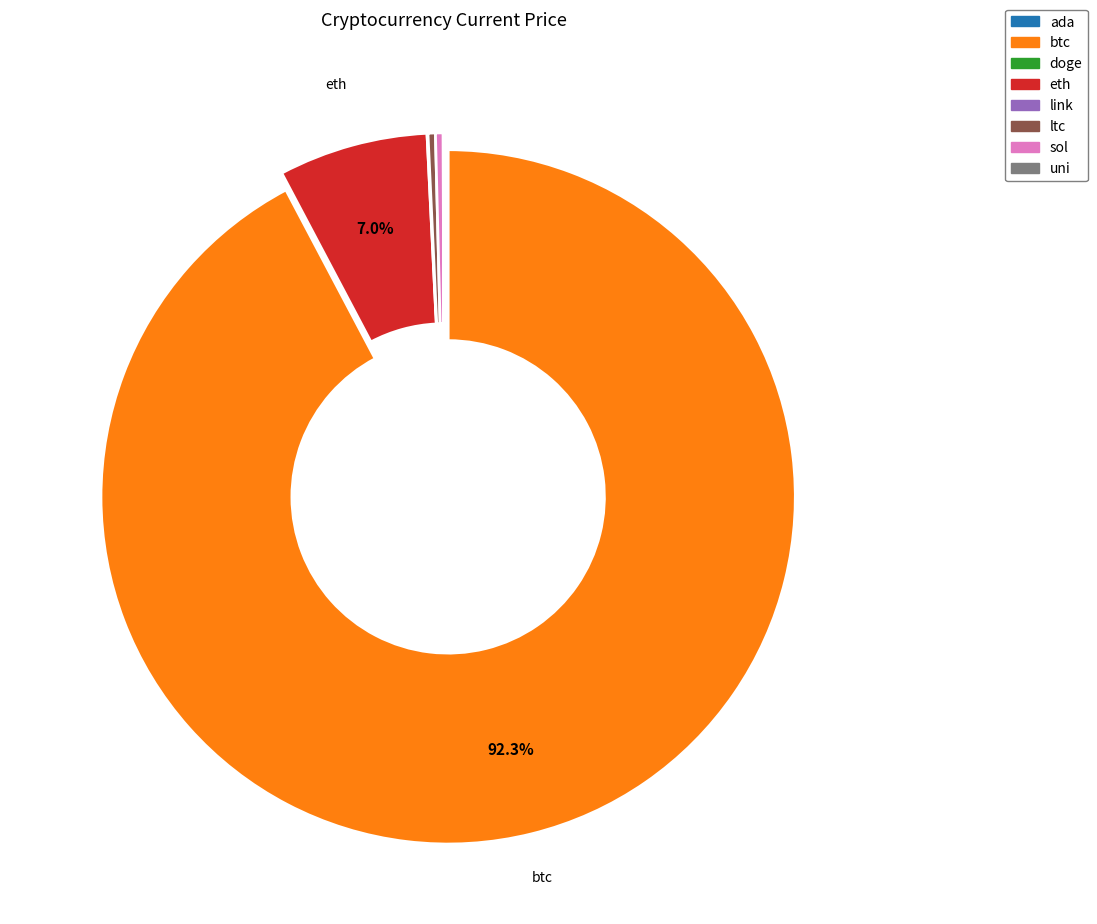

Is there any slice that represents more than half of the pie?

Yes